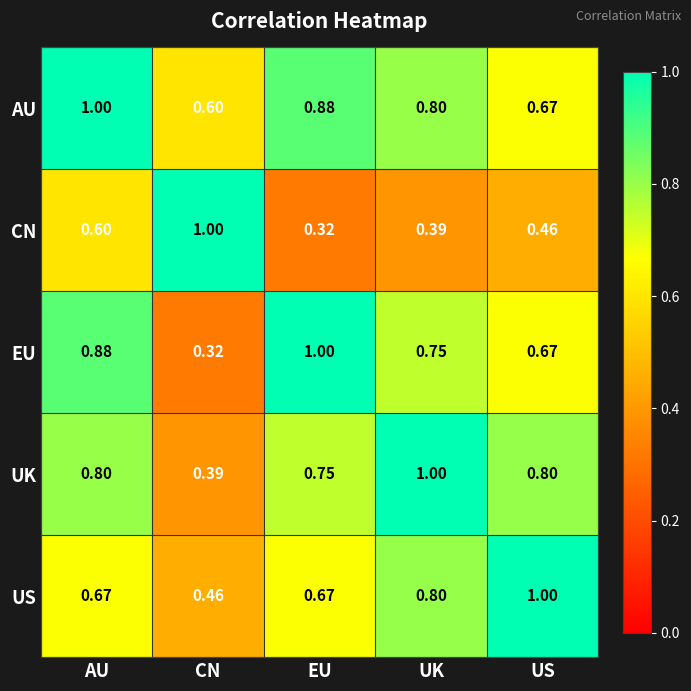

At EU, list the series in order from largest to smallest.

EU, AU, UK, US, CN